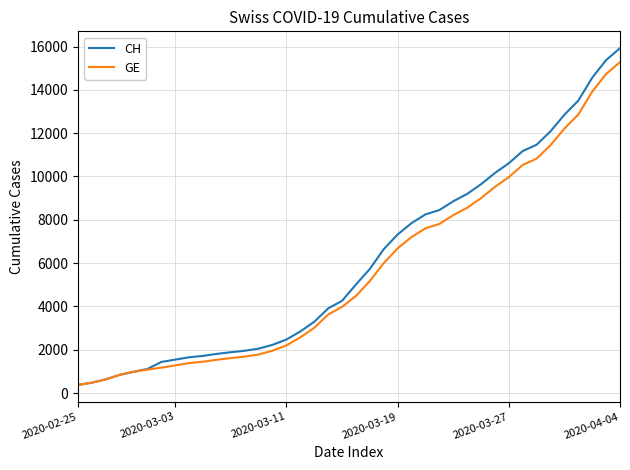

What are all the series names shown in the legend?

CH, GE